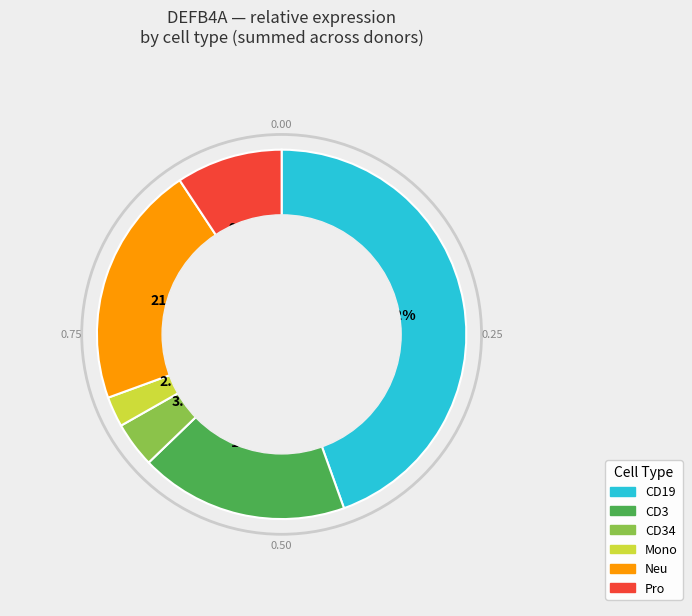

Is there a majority slice in this chart?

No